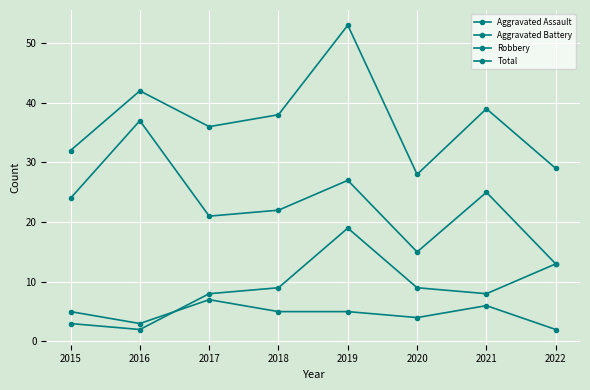

True or false: Aggravated Assault has a value of 5 at 2015.

True